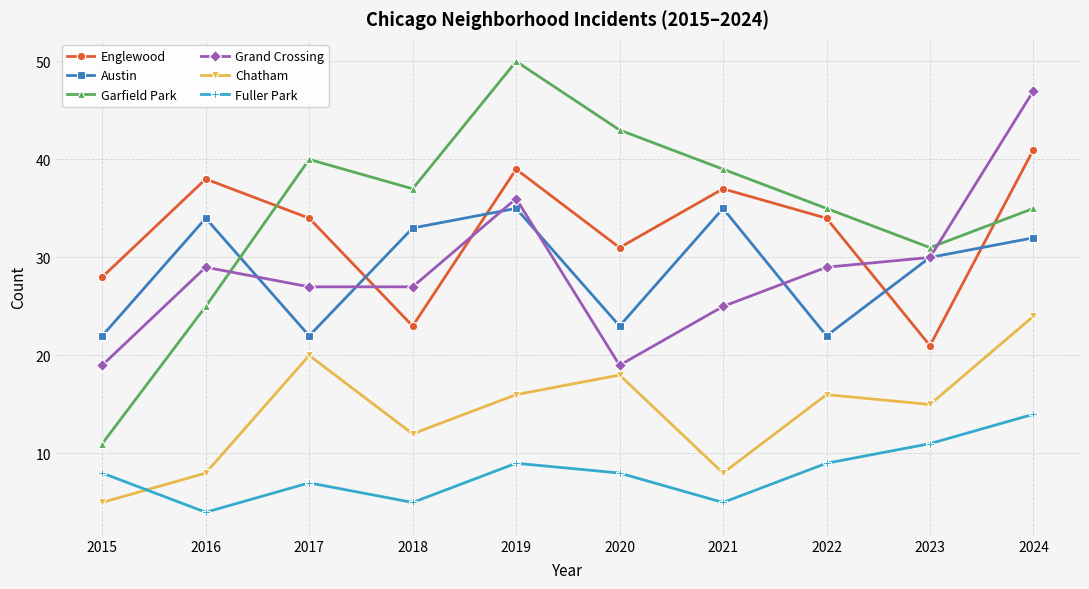

True or false: Garfield Park and Fuller Park intersect in this chart.

False